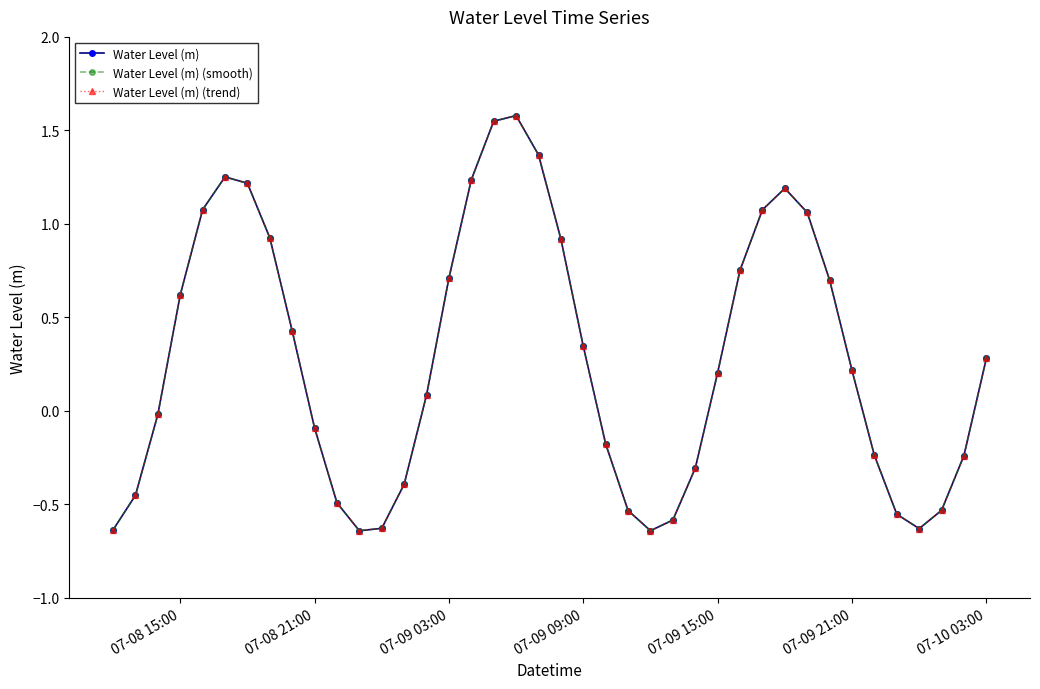

What is the maximum value for Water Level (m) (trend)?

1.6